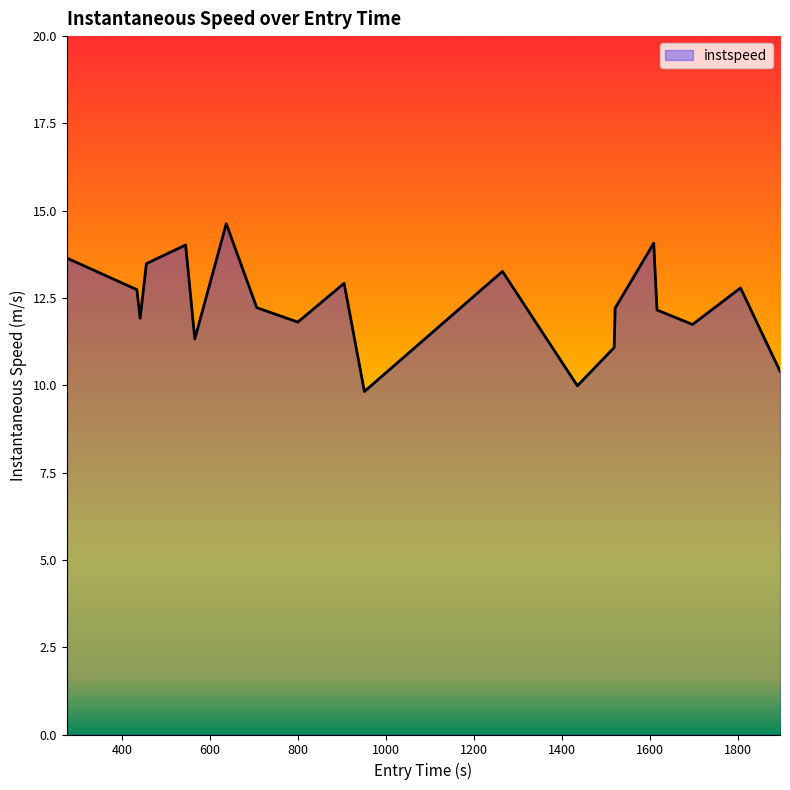

How many lines are shown in the chart?

1